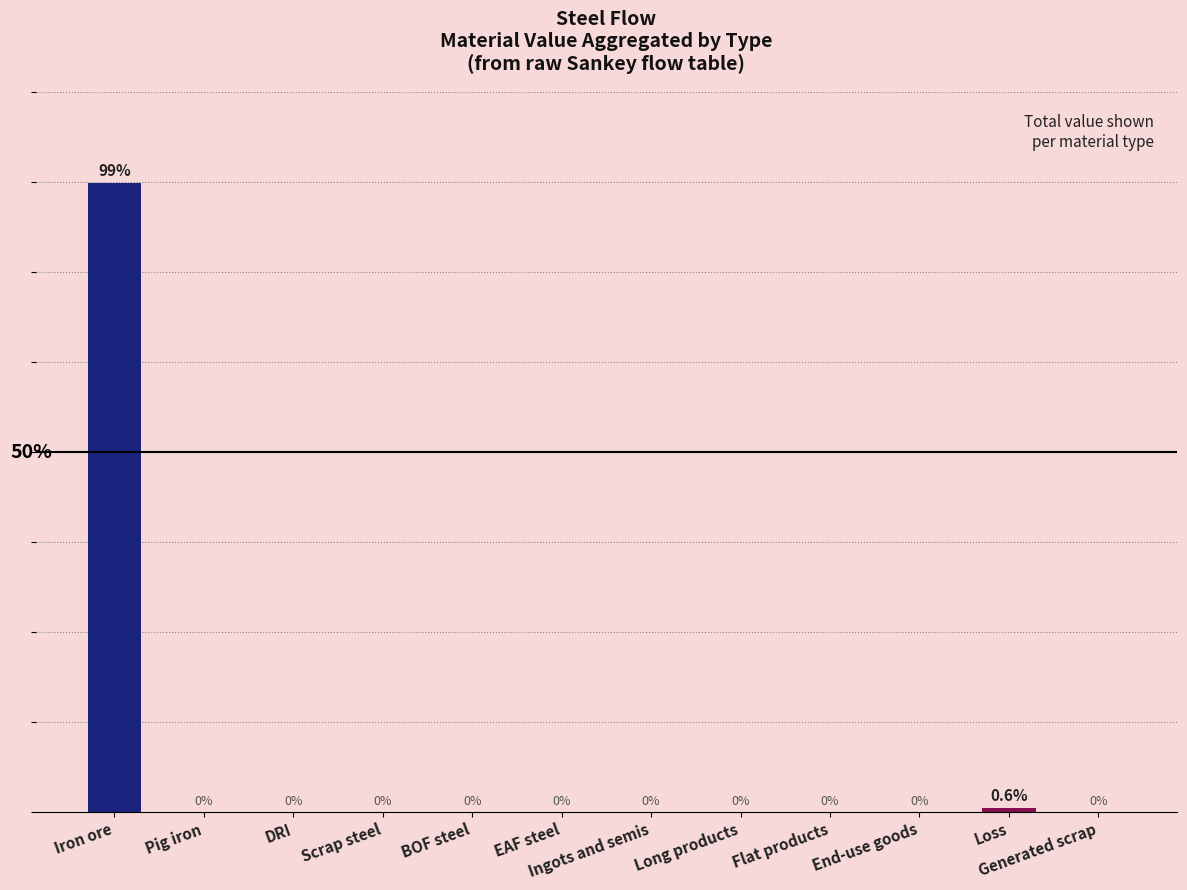

At which category does the chart reach its peak across all series?

Iron ore